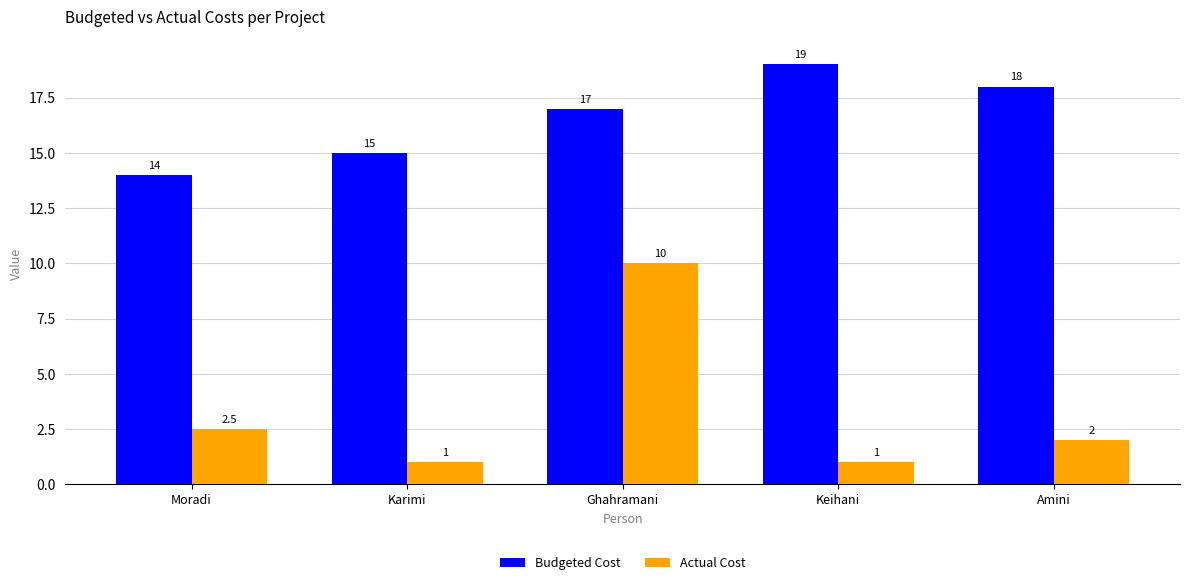

At which category is the sum across all series the highest?

Ghahramani